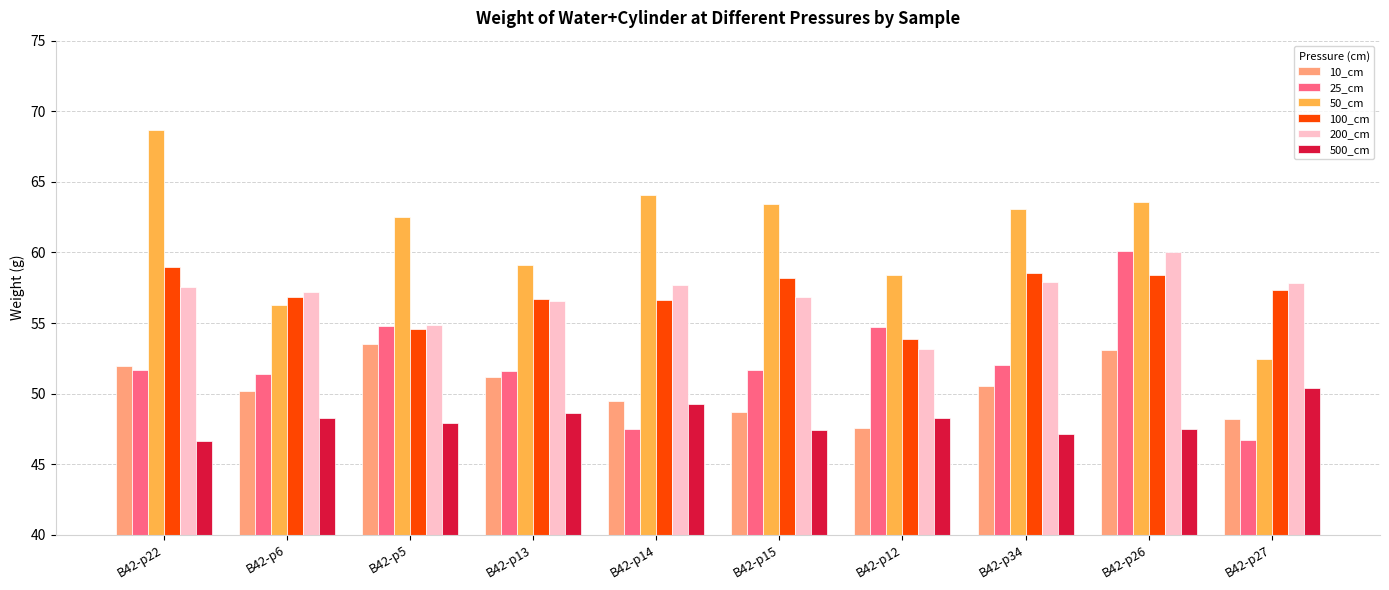

True or false: 200_cm has a value of 60.0 at B42-p26.

True